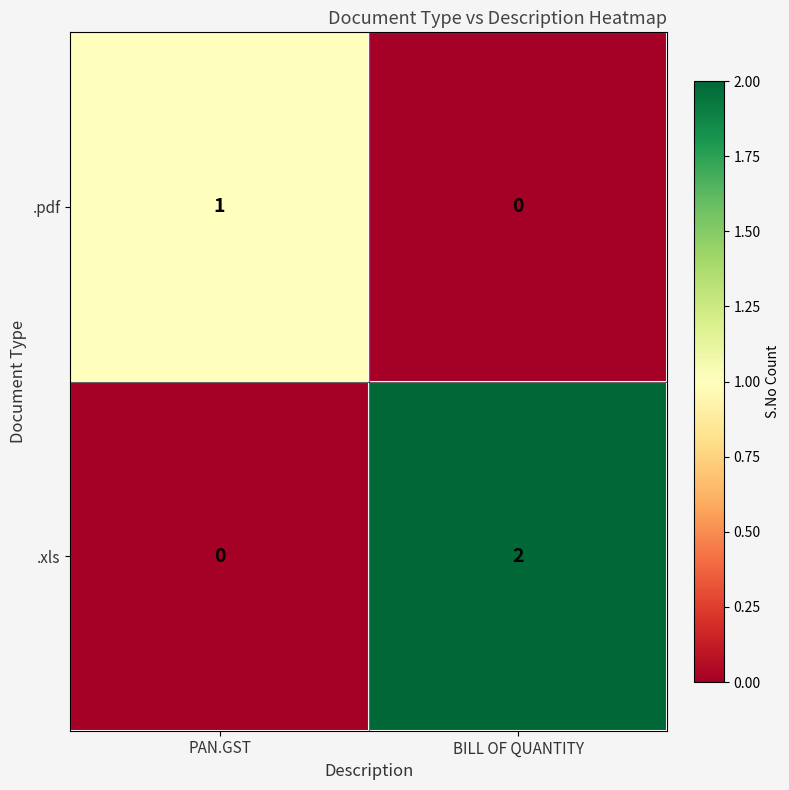

Which series has the largest total across all categories?

.xls